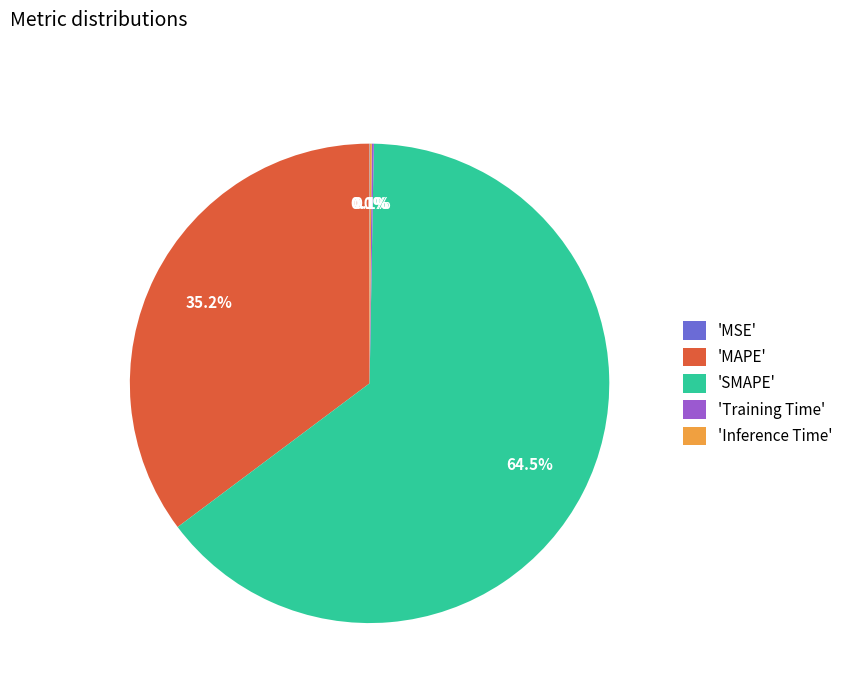

Which slice is the largest?

'SMAPE'